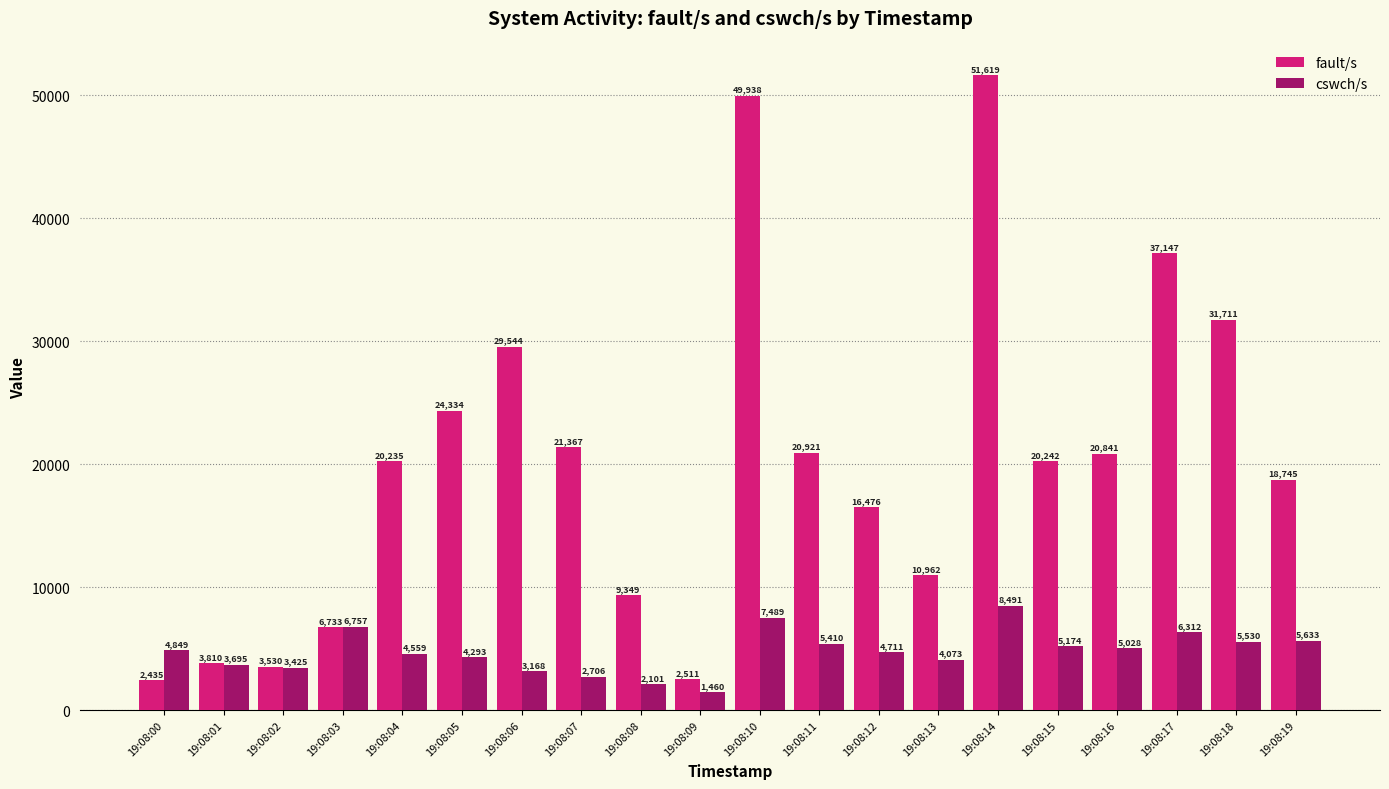

Reading left to right, list all the values displayed in this chart.

fault/s: 19:08:00=2435	19:08:01=3810	19:08:02=3530	19:08:03=6733	19:08:04=20235	19:08:05=24334	19:08:06=29544	19:08:07=21367	19:08:08=9349	19:08:09=2511	19:08:10=49938	19:08:11=20921	19:08:12=16476	19:08:13=10962	19:08:14=51619	19:08:15=20242	19:08:16=20841	19:08:17=37147	19:08:18=31711	19:08:19=18745
cswch/s: 19:08:00=4849	19:08:01=3695	19:08:02=3425	19:08:03=6757	19:08:04=4559	19:08:05=4293	19:08:06=3168	19:08:07=2706	19:08:08=2101	19:08:09=1460	19:08:10=7489	19:08:11=5410	19:08:12=4711	19:08:13=4073	19:08:14=8491	19:08:15=5174	19:08:16=5028	19:08:17=6312	19:08:18=5530	19:08:19=5633